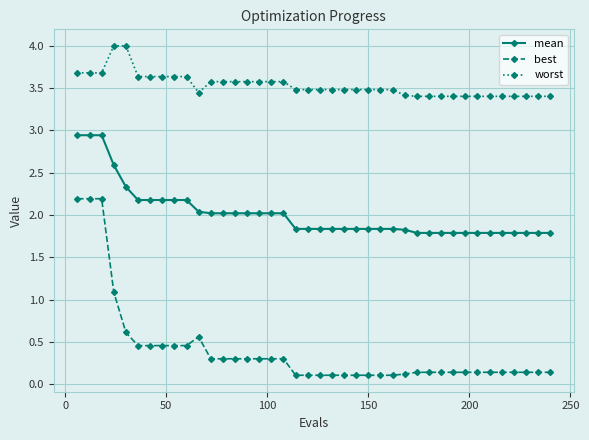

True or false: best has more than 0 interior local peaks.

True